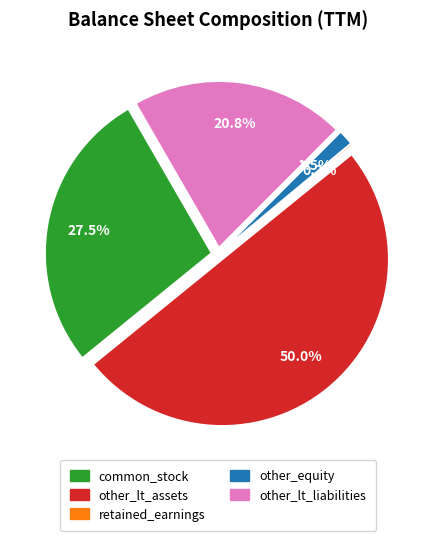

Is there any slice that represents more than half of the pie?

No